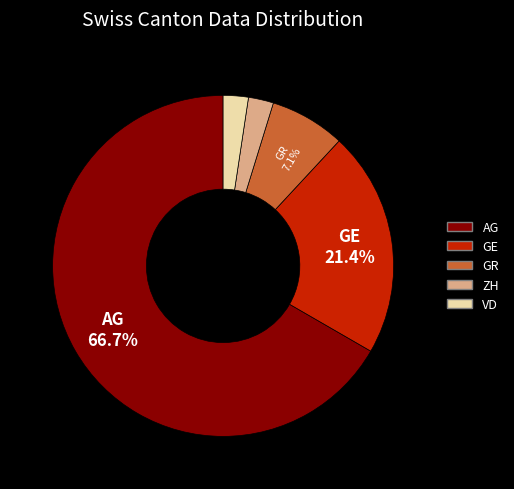

What is the ratio of the value at ZH to the value at GR?

0.3